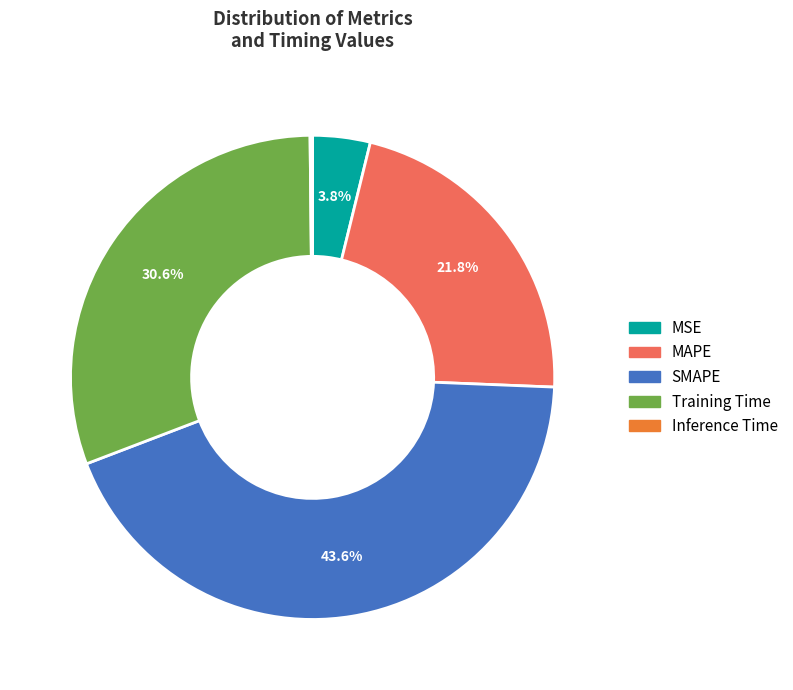

True or false: SMAPE accounts for 51% of the total.

False